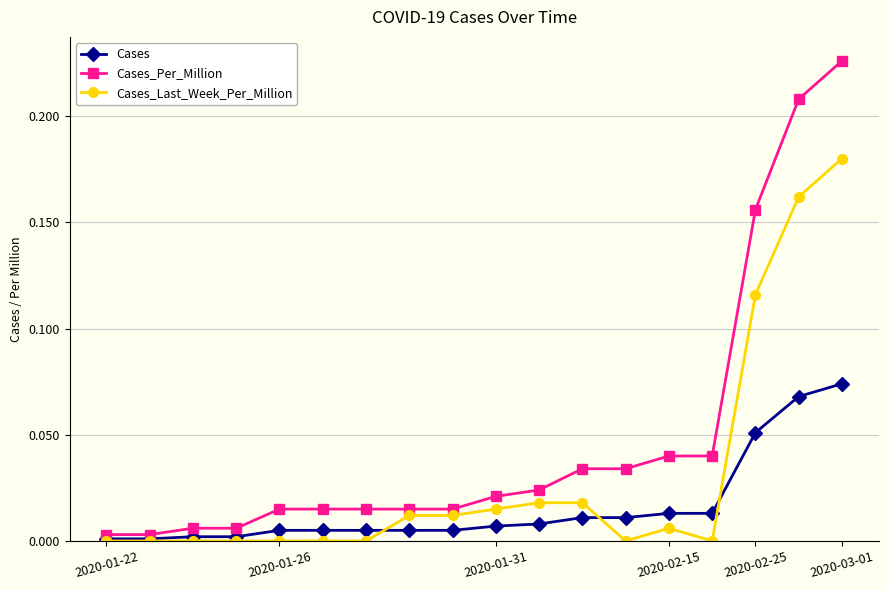

Which series has the largest range (max minus min)?

Cases_Per_Million